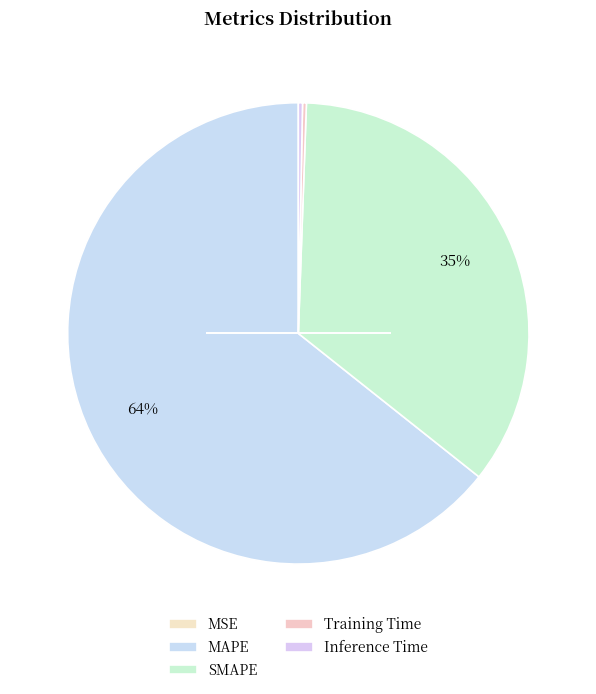

To the nearest percent, what is the difference between the largest and smallest slice percentages?

64%